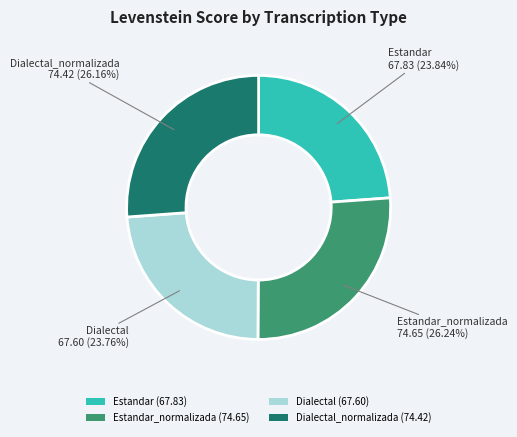

Approximately how many times larger is the value at Estandar_normalizada (74.65) compared to Estandar (67.83)?

1.1